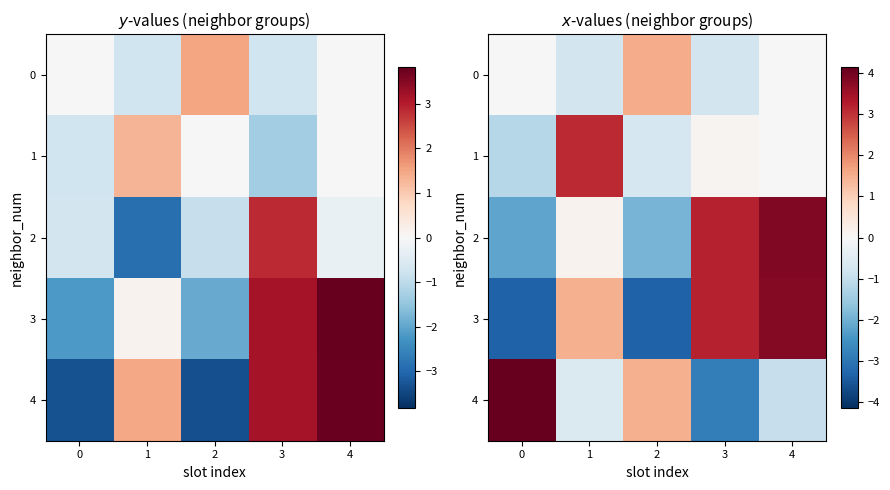

Rank the series by their maximum value, from lowest to highest.

0, 1, 3, 2, 4